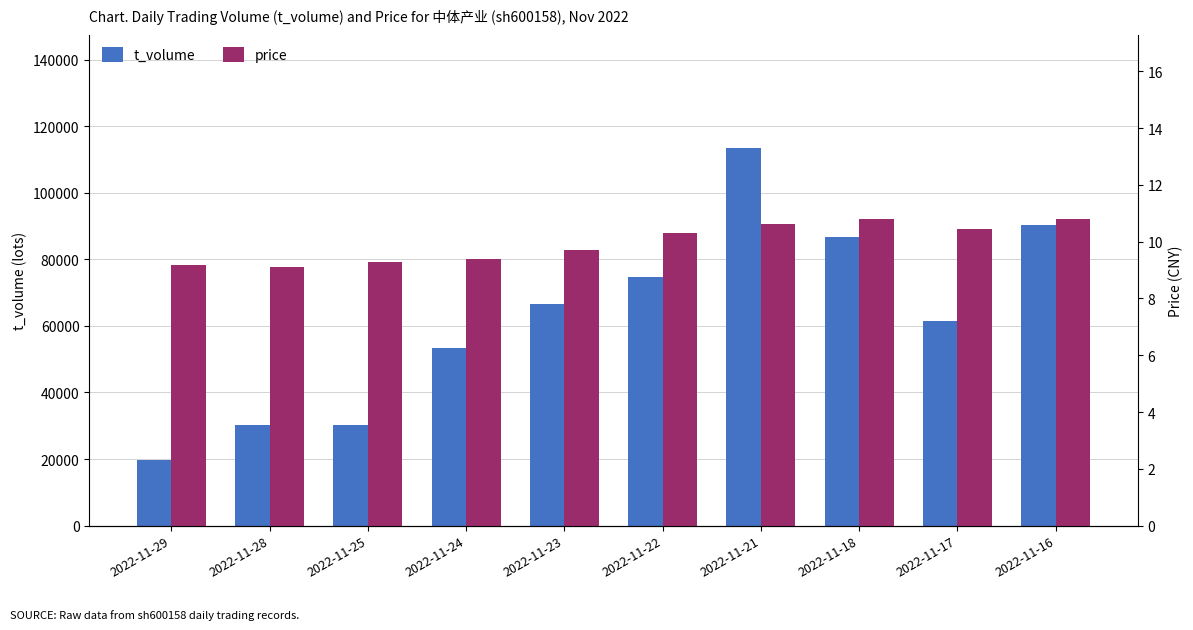

Is it true that t_volume equals 113400.0 at 2022-11-21?

True